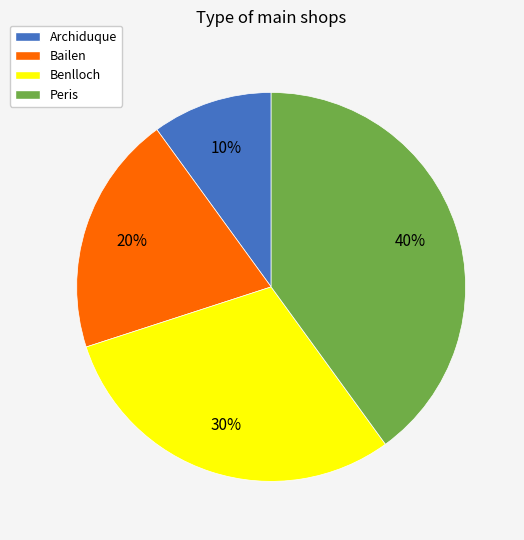

To the nearest percent, what portion does Peris represent?

40%